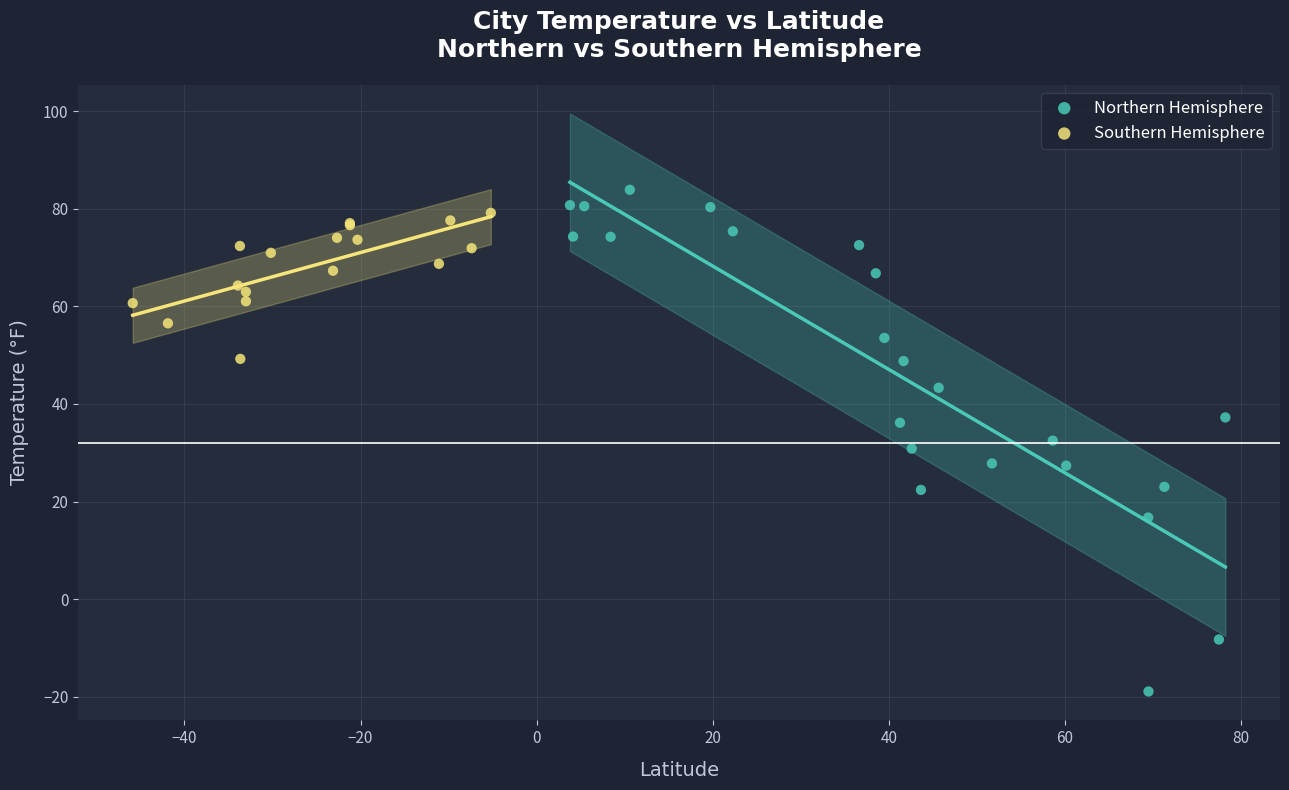

Which series has the widest spread of Y values?

Northern Hemisphere